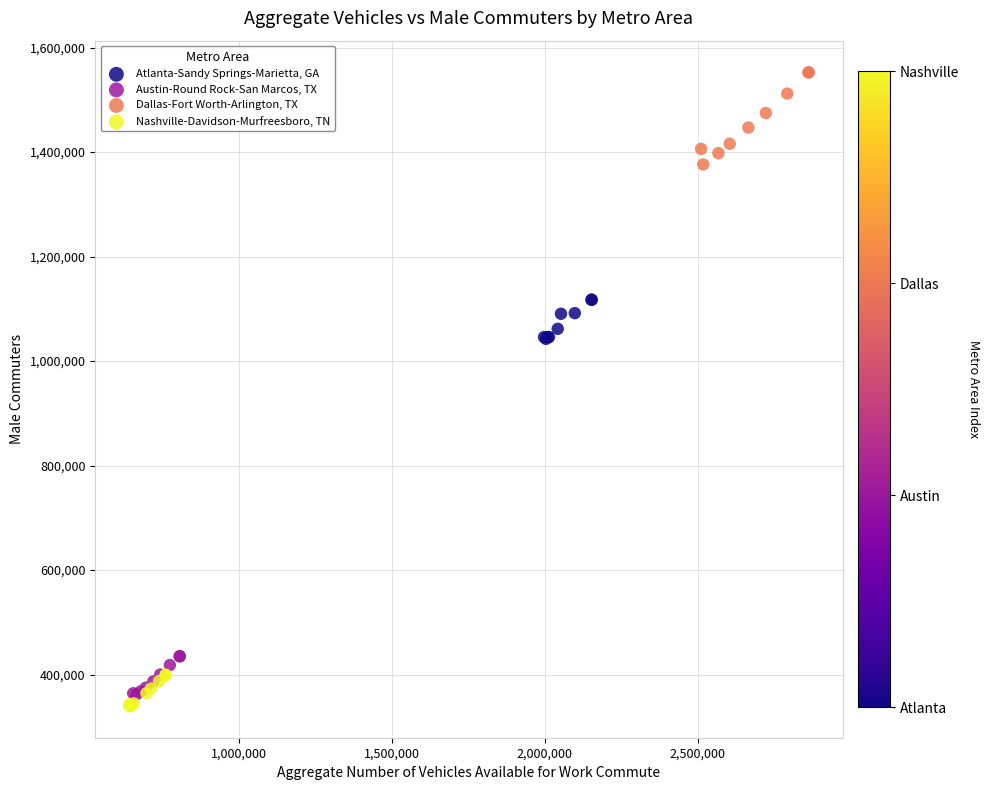

Which series contains the highest Y value?

Dallas-Fort Worth-Arlington, TX